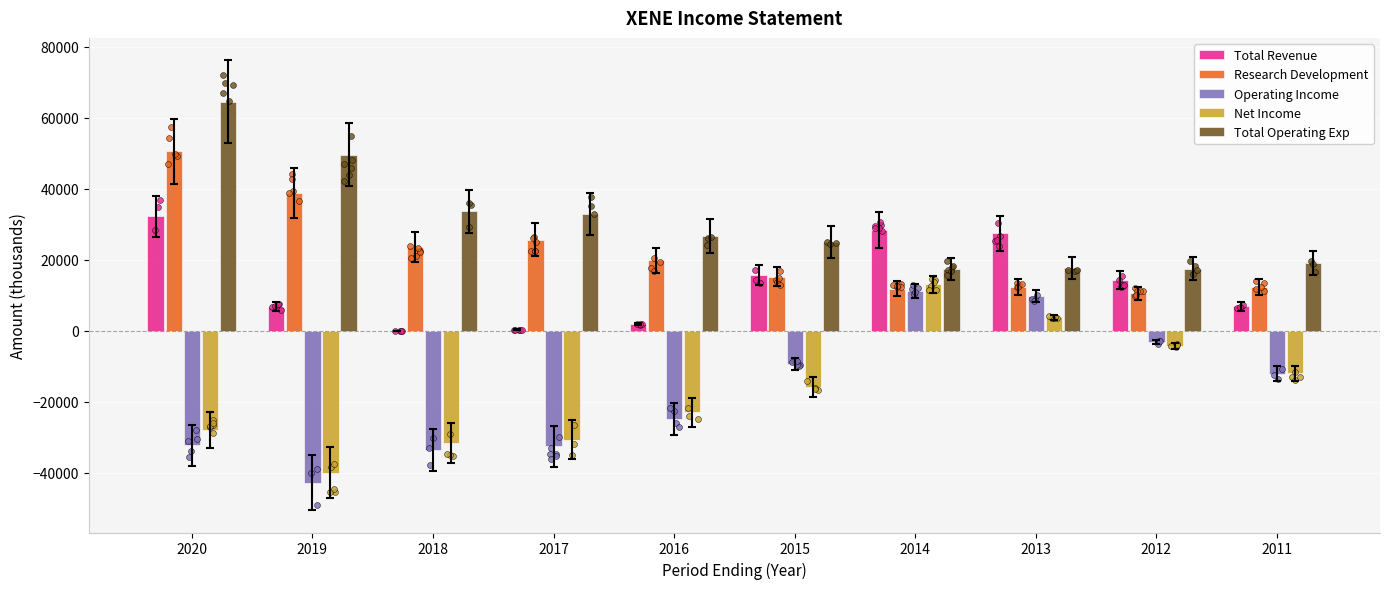

Is the value of Research Development at 2019 greater than the value of Operating Income at 2016?

Yes